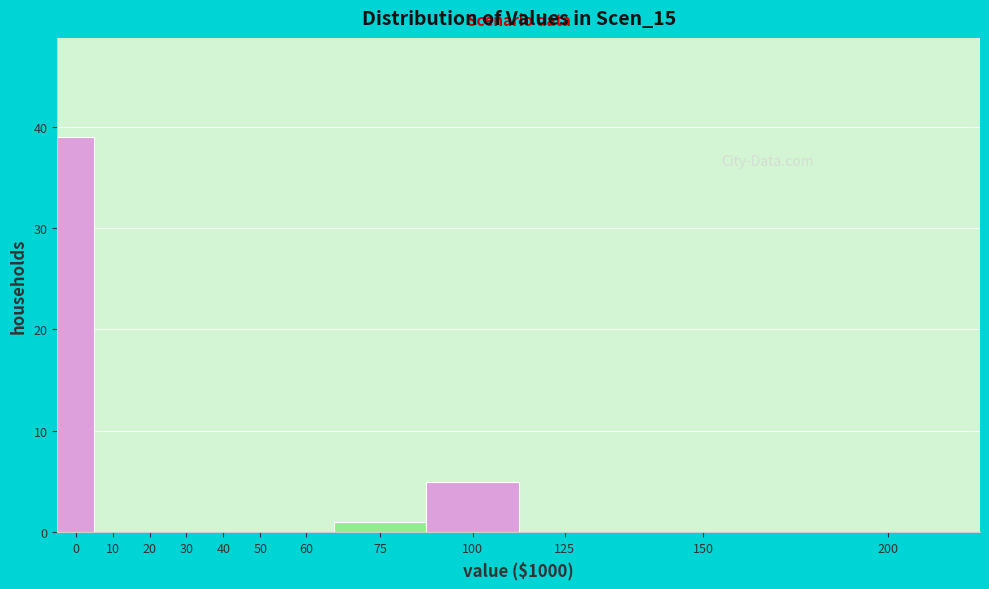

Reading left to right, what are all the values shown in this chart?

0=39	10=0	20=0	30=0	40=0	50=0	60=0	75=1	100=5	125=0	150=0	200=0